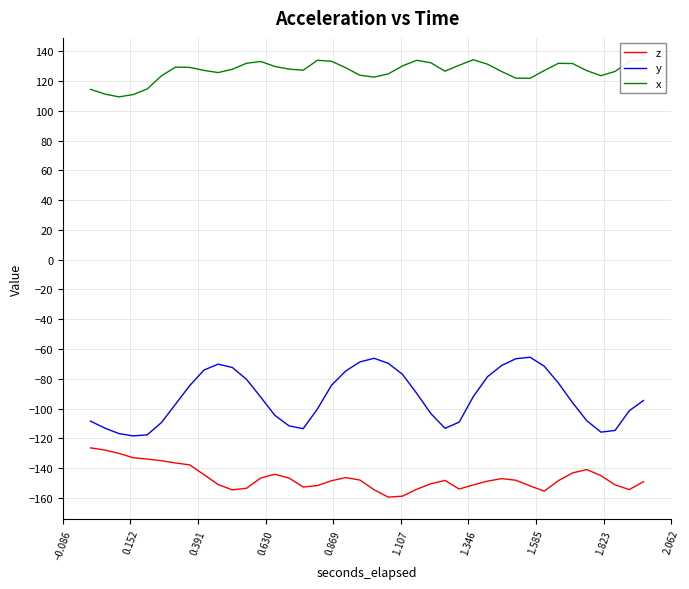

What is the difference between the maximum and minimum values in the y series?

52.8